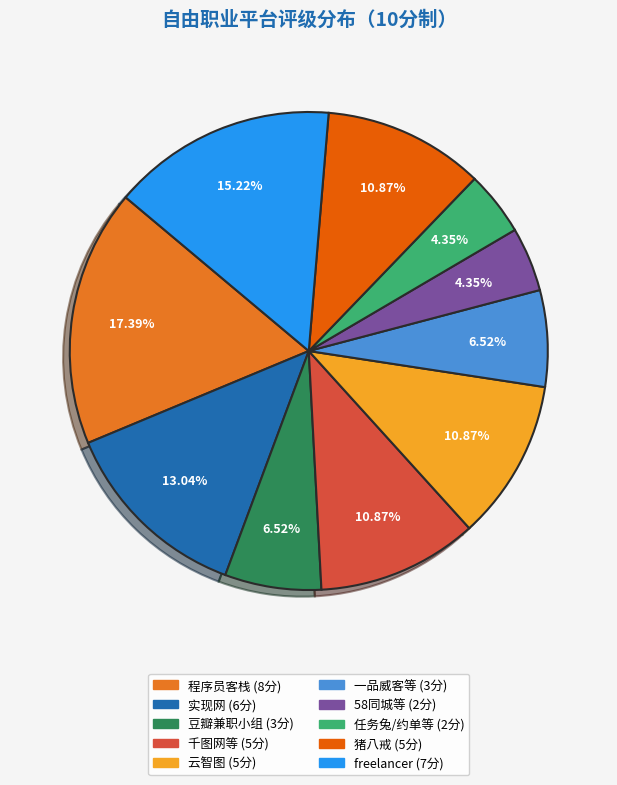

To the nearest percent, what portion does 猪八戒 represent?

11%